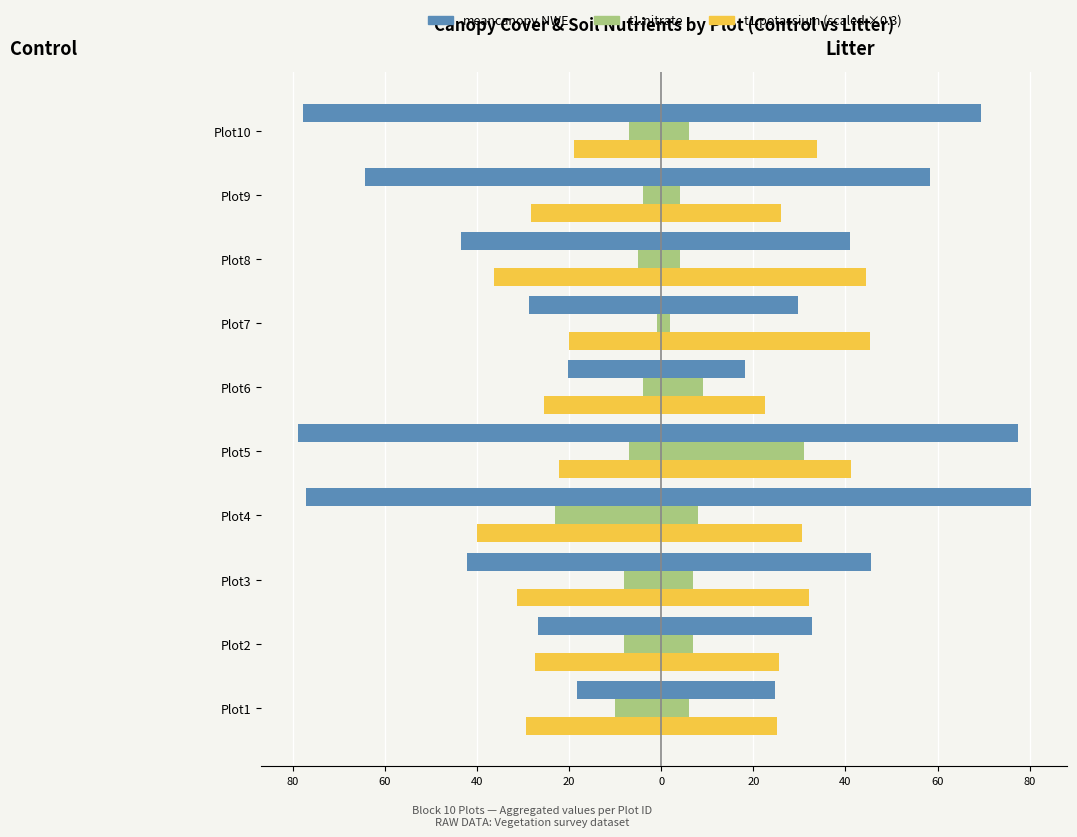

The t1.nitrate (Litter) series shows 9.3 at Plot3. True or false?

False